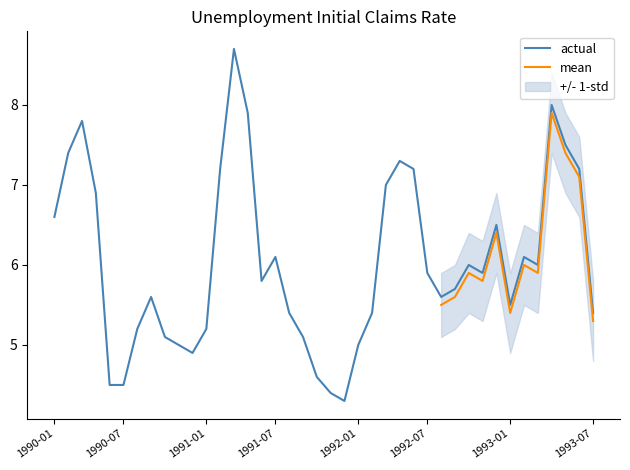

What is the minimum value for actual?

4.3